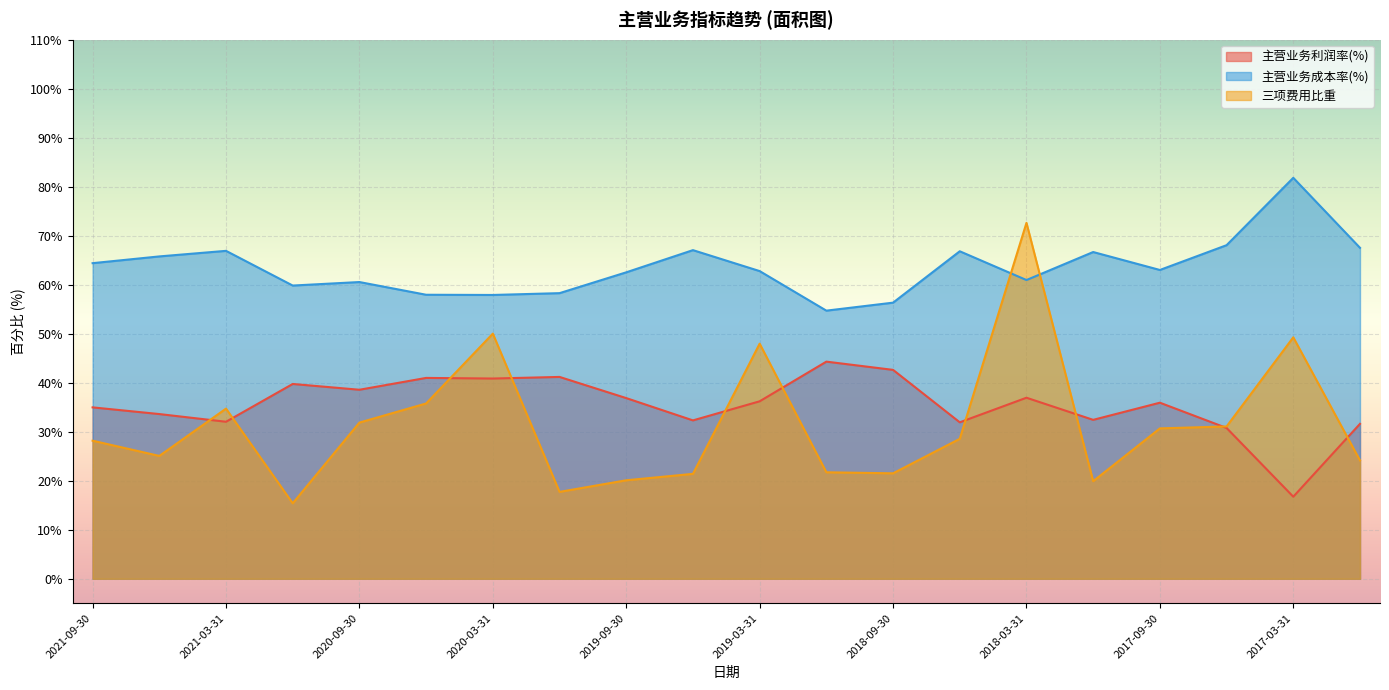

True or false: 主营业务成本率(%) has a value of 12.4 at 2018-03-31.

False